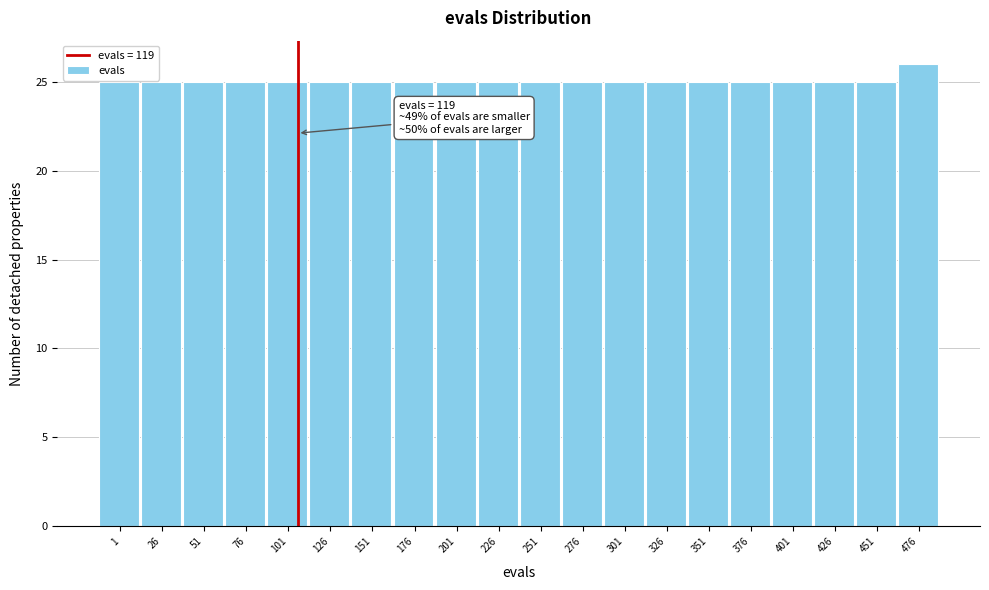

Reading left to right, list all the values displayed in this chart.

25	25	25	25	25	25	25	25	25	25	25	25	25	25	25	25	25	25	25	26